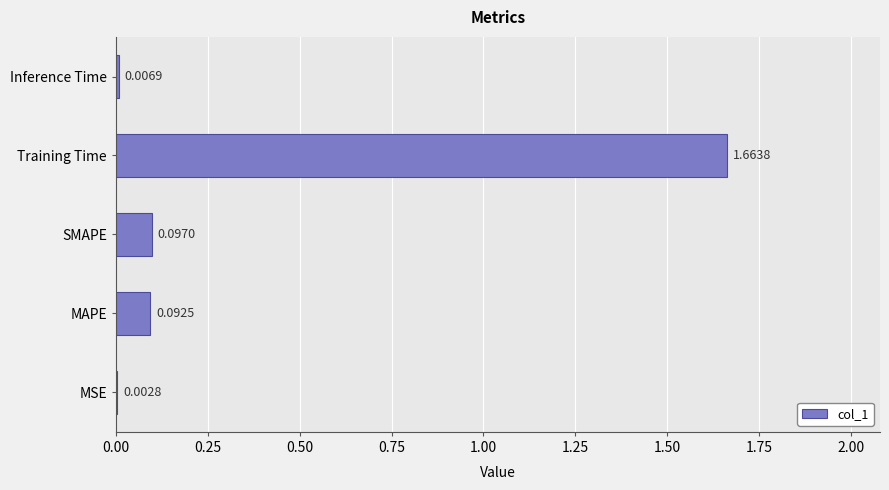

Which category has the highest value across all series?

Training Time